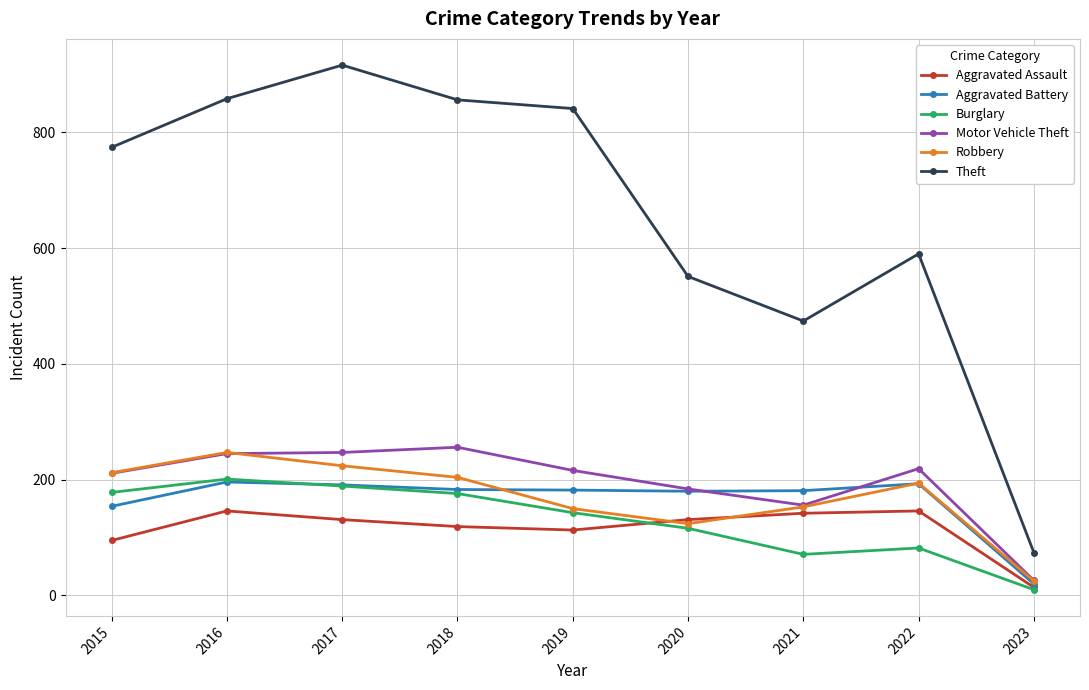

Which label corresponds to the largest value in the chart?

2017